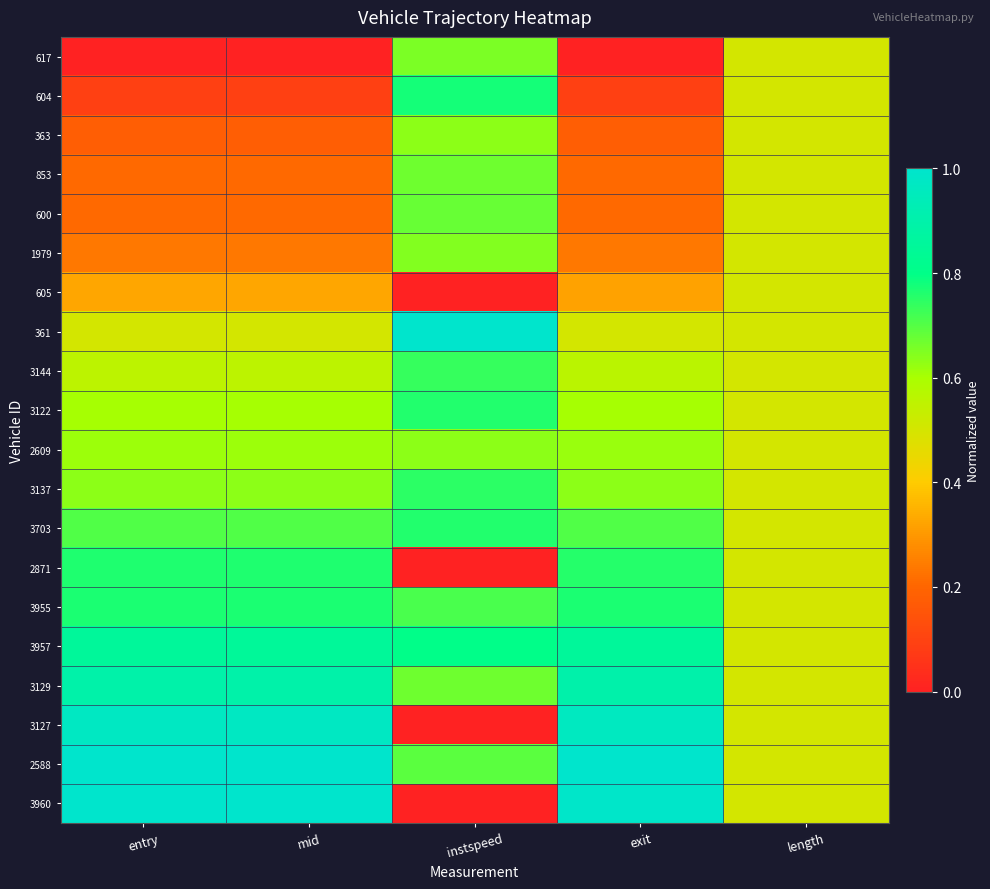

Reading left to right, transcribe all the data shown in this chart.

617: entry=0.0	mid=0.0	instspeed=0.7	exit=0.0	length=0.5
604: entry=0.1	mid=0.1	instspeed=0.8	exit=0.1	length=0.5
363: entry=0.2	mid=0.2	instspeed=0.6	exit=0.2	length=0.5
853: entry=0.2	mid=0.2	instspeed=0.7	exit=0.2	length=0.5
600: entry=0.2	mid=0.2	instspeed=0.7	exit=0.2	length=0.5
1979: entry=0.2	mid=0.2	instspeed=0.6	exit=0.2	length=0.5
605: entry=0.3	mid=0.3	instspeed=0.0	exit=0.3	length=0.5
361: entry=0.5	mid=0.5	instspeed=1.0	exit=0.5	length=0.5
3144: entry=0.6	mid=0.6	instspeed=0.7	exit=0.6	length=0.5
3122: entry=0.6	mid=0.6	instspeed=0.8	exit=0.6	length=0.5
2609: entry=0.6	mid=0.6	instspeed=0.6	exit=0.6	length=0.5
3137: entry=0.6	mid=0.6	instspeed=0.7	exit=0.6	length=0.5
3703: entry=0.7	mid=0.7	instspeed=0.8	exit=0.7	length=0.5
2871: entry=0.8	mid=0.8	instspeed=0.0	exit=0.8	length=0.5
3955: entry=0.8	mid=0.8	instspeed=0.7	exit=0.8	length=0.5
3957: entry=0.9	mid=0.9	instspeed=0.8	exit=0.9	length=0.5
3129: entry=0.9	mid=0.9	instspeed=0.7	exit=0.9	length=0.5
3127: entry=1.0	mid=1.0	instspeed=0.0	exit=1.0	length=0.5
2588: entry=1.0	mid=1.0	instspeed=0.7	exit=1.0	length=0.5
3960: entry=1.0	mid=1.0	instspeed=0.0	exit=1.0	length=0.5